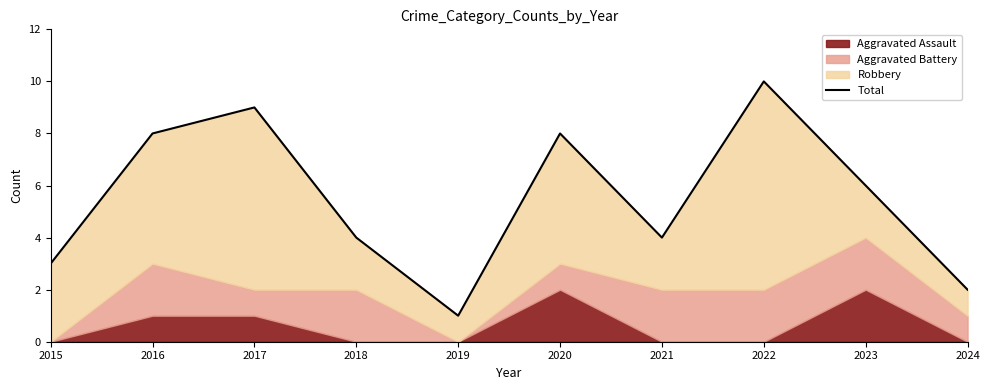

What is the value of the 2nd point from the left?

8